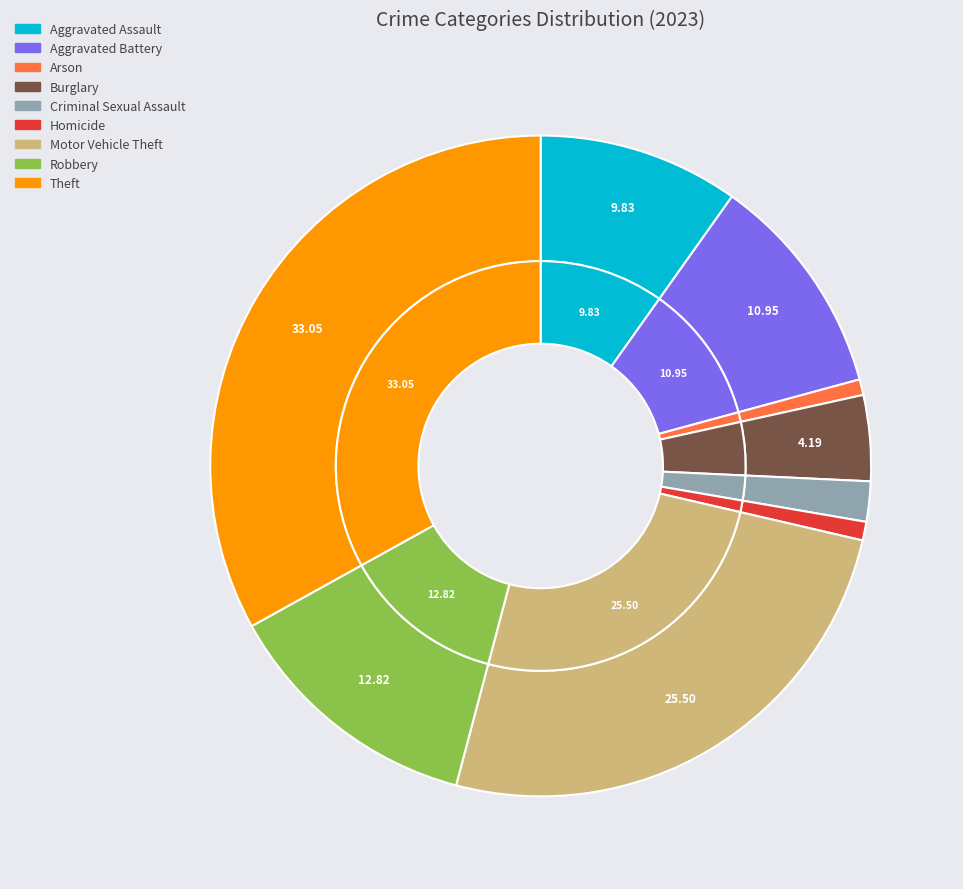

How much of the chart is everything except Criminal Sexual Assault?

98.0%